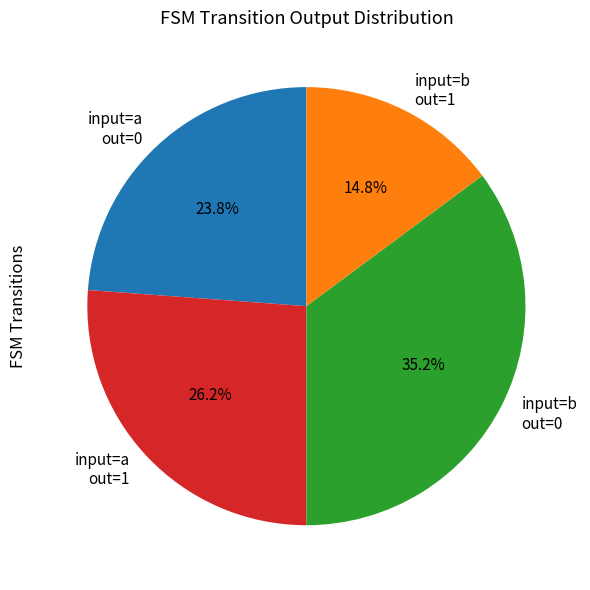

What is the ratio of the value at input=a out=1 to the value at input=b out=1?

1.8